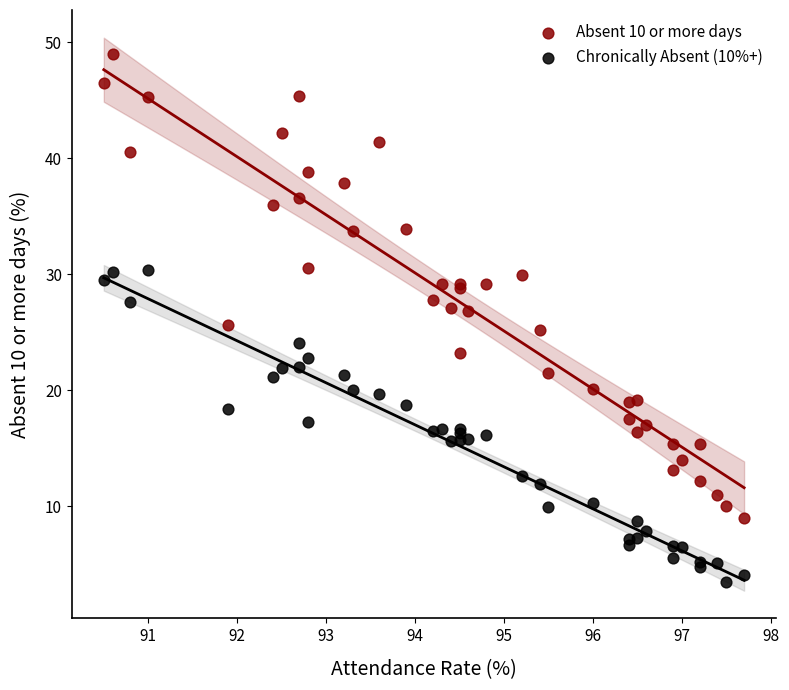

Which series reaches the minimum Y coordinate?

Chronically Absent (10%+)